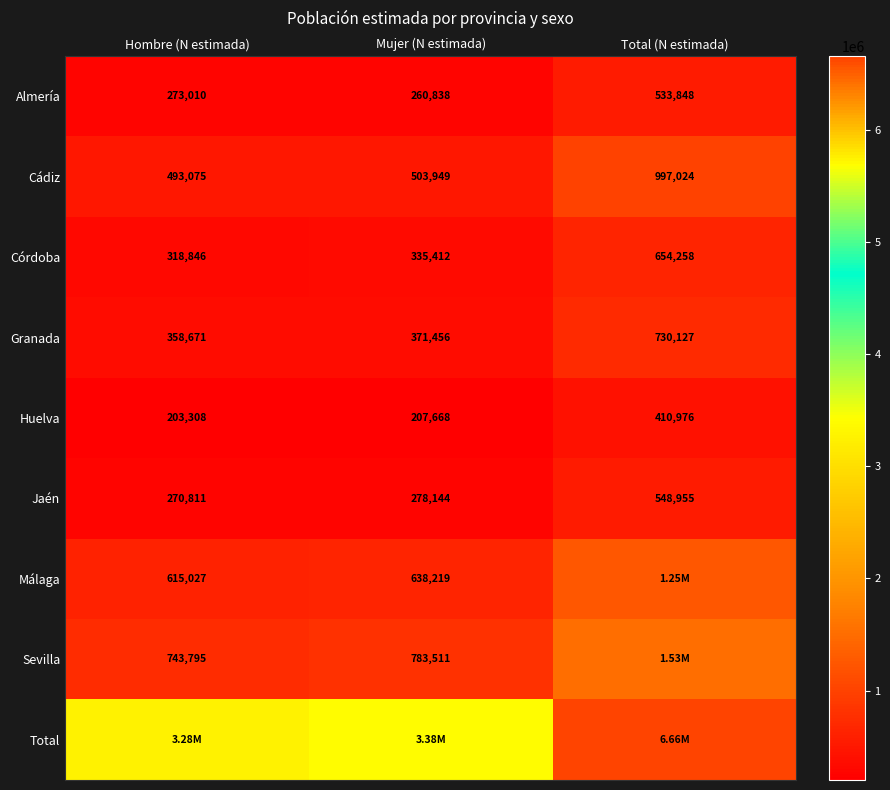

What is the total value across all series at Total (N estimada)?

13311481